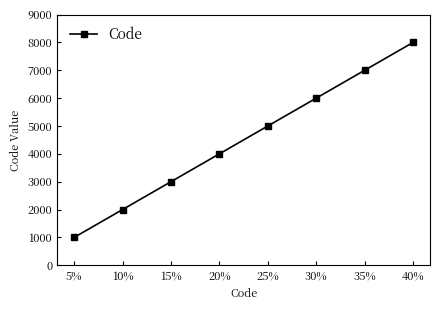

Rank the categories by value from highest to lowest.

40%, 35%, 30%, 25%, 20%, 15%, 10%, 5%